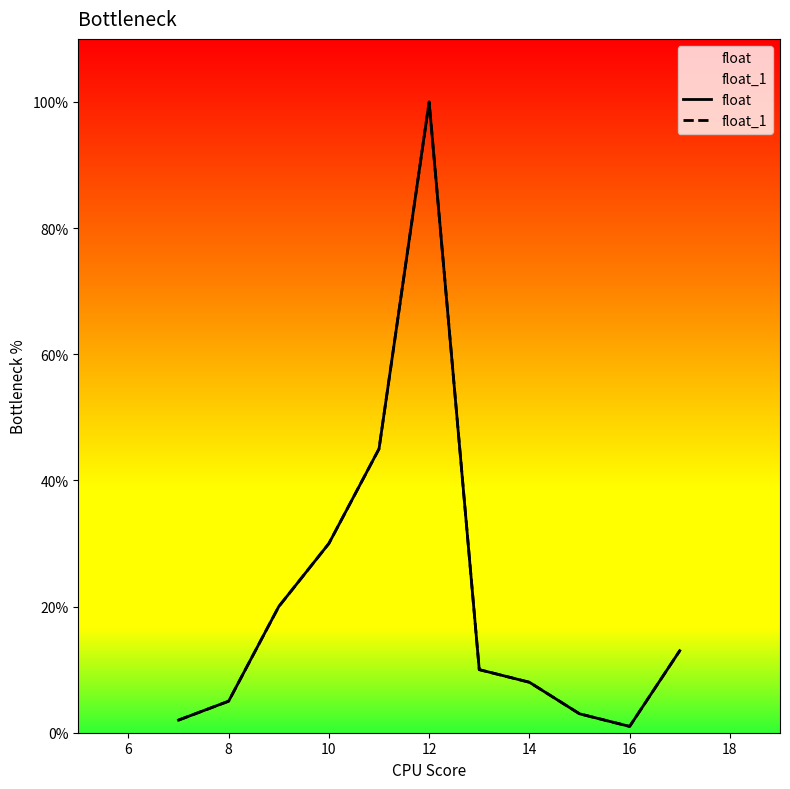

In float, how many points are higher than both neighbors (excluding endpoints)?

1